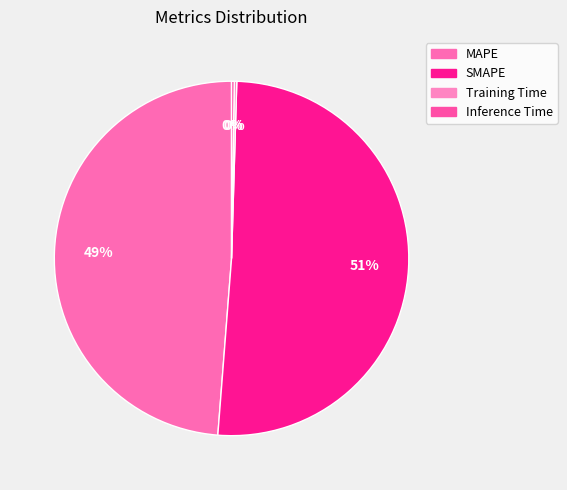

What is the smallest slice in the pie chart?

Training Time